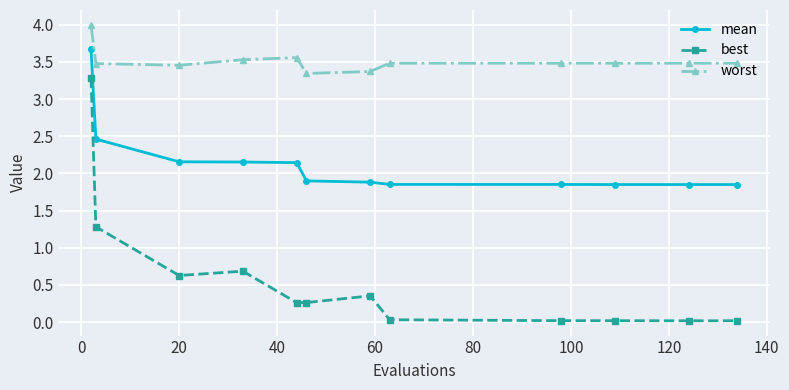

Rank the series by their average value, from highest to lowest.

worst, mean, best